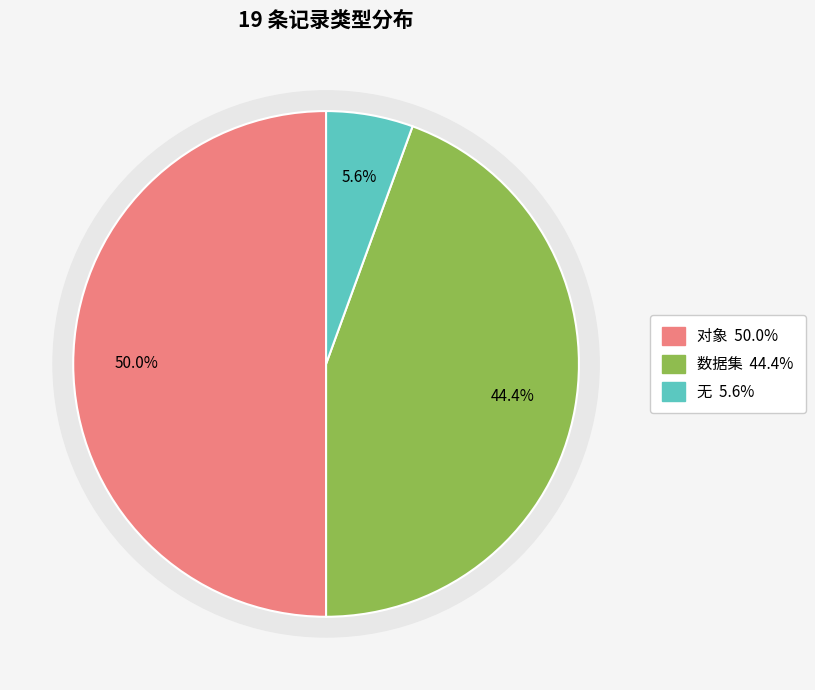

What is the total percentage of 对象 and 数据集?

94.4%